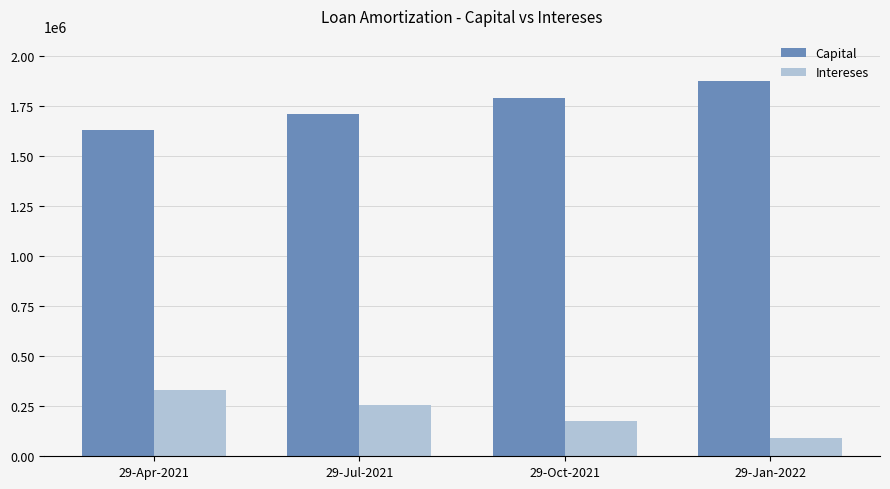

List the labels in order of Intereses value, largest first.

29-Apr-2021, 29-Jul-2021, 29-Oct-2021, 29-Jan-2022